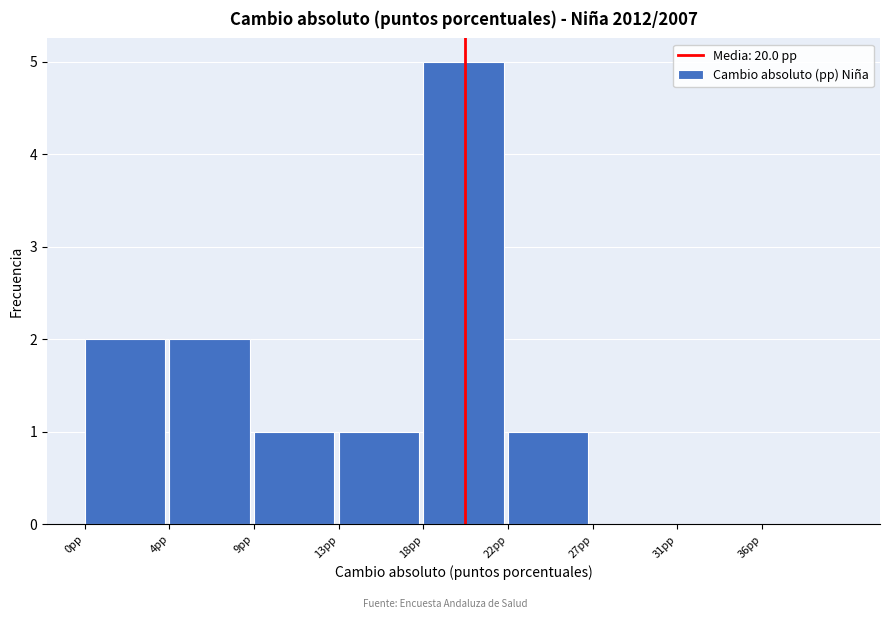

Reading left to right, transcribe all the data shown in this chart.

0pp=2	4pp=2	9pp=1	13pp=1	18pp=5	22pp=1	27pp=0	31pp=0	36pp=0